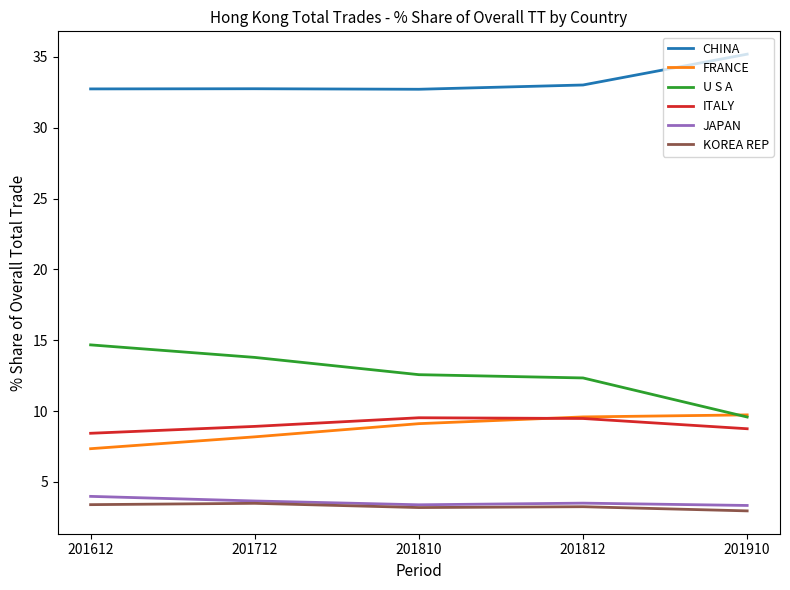

What is the spread (max minus min) of values at 201612?

29.4